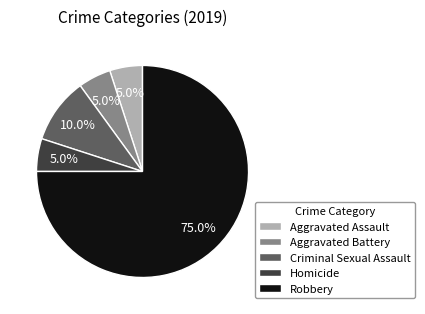

Which slice is the largest?

Robbery